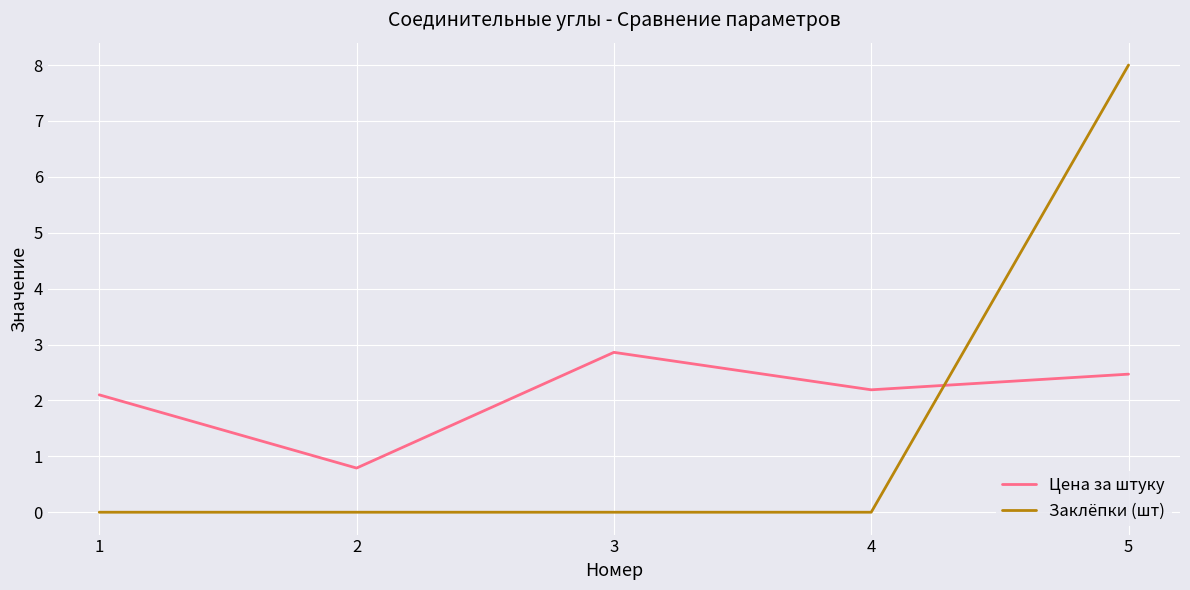

Which category has the highest value in the Заклёпки (шт) series?

5